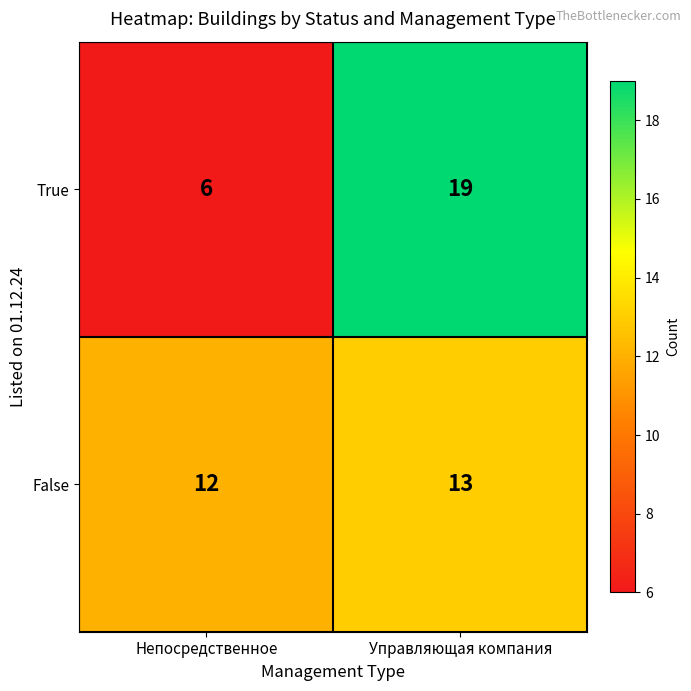

What is the maximum value shown in the chart?

19